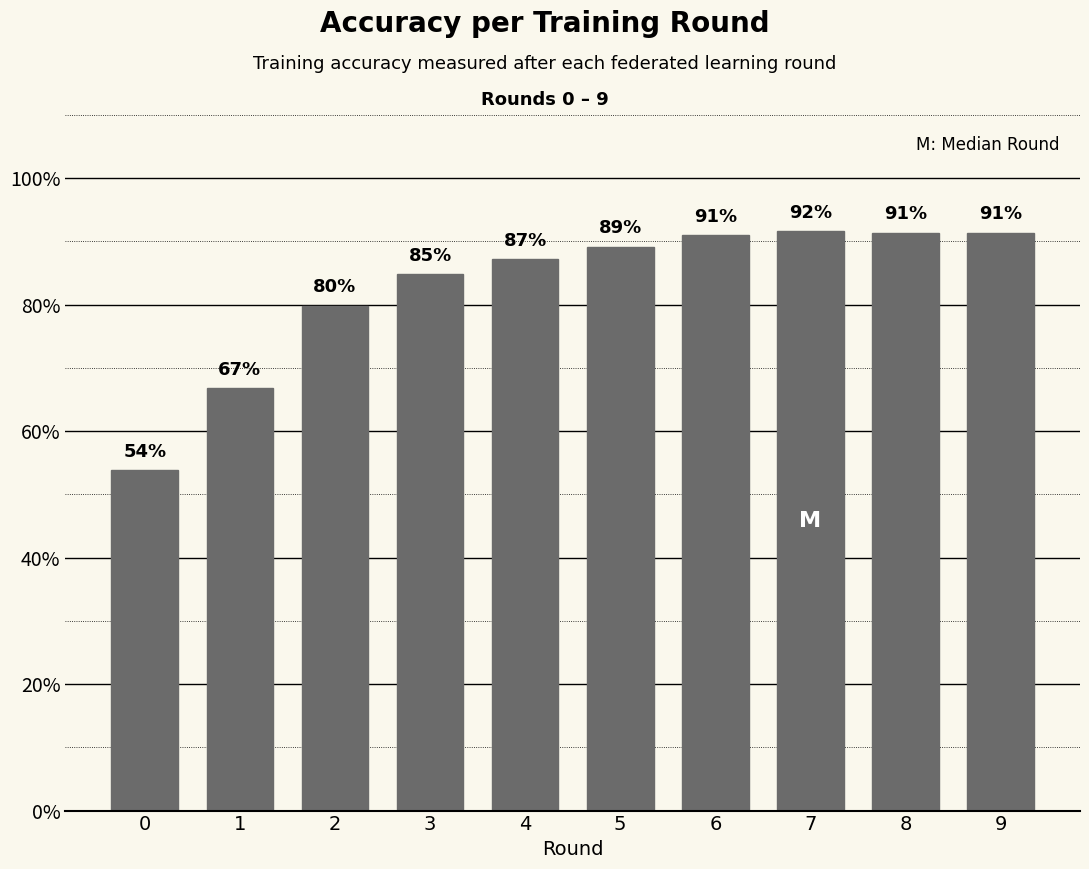

Are the bars horizontal?

No